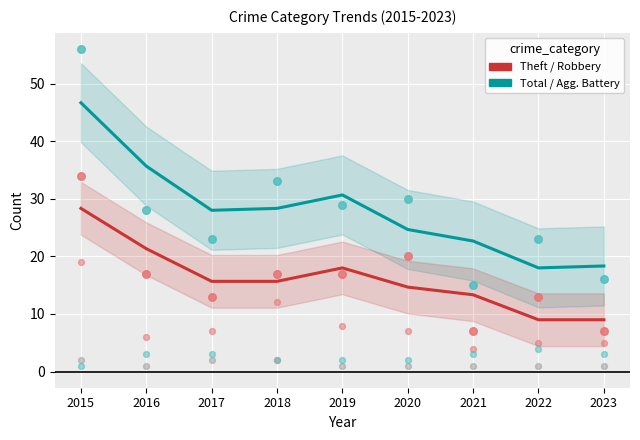

At which category is the sum across all series the highest?

2015